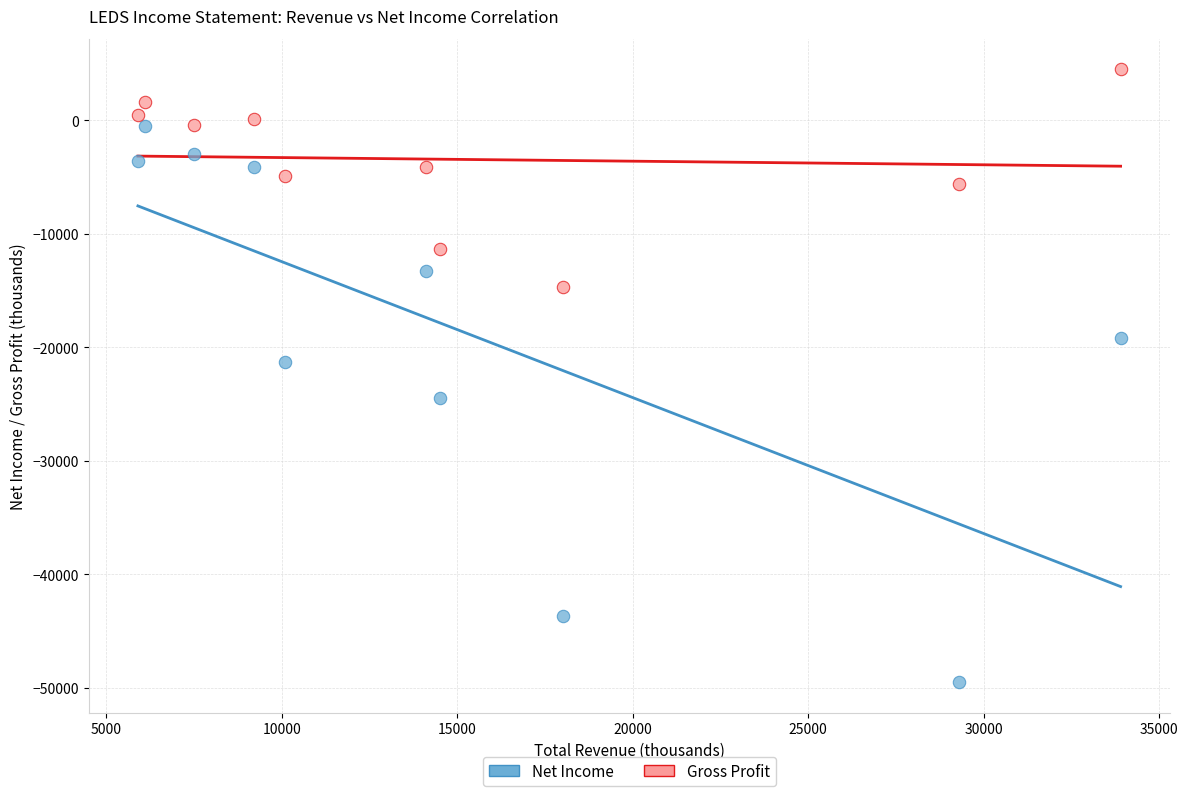

What are all the series names shown in the legend?

Net Income, Gross Profit